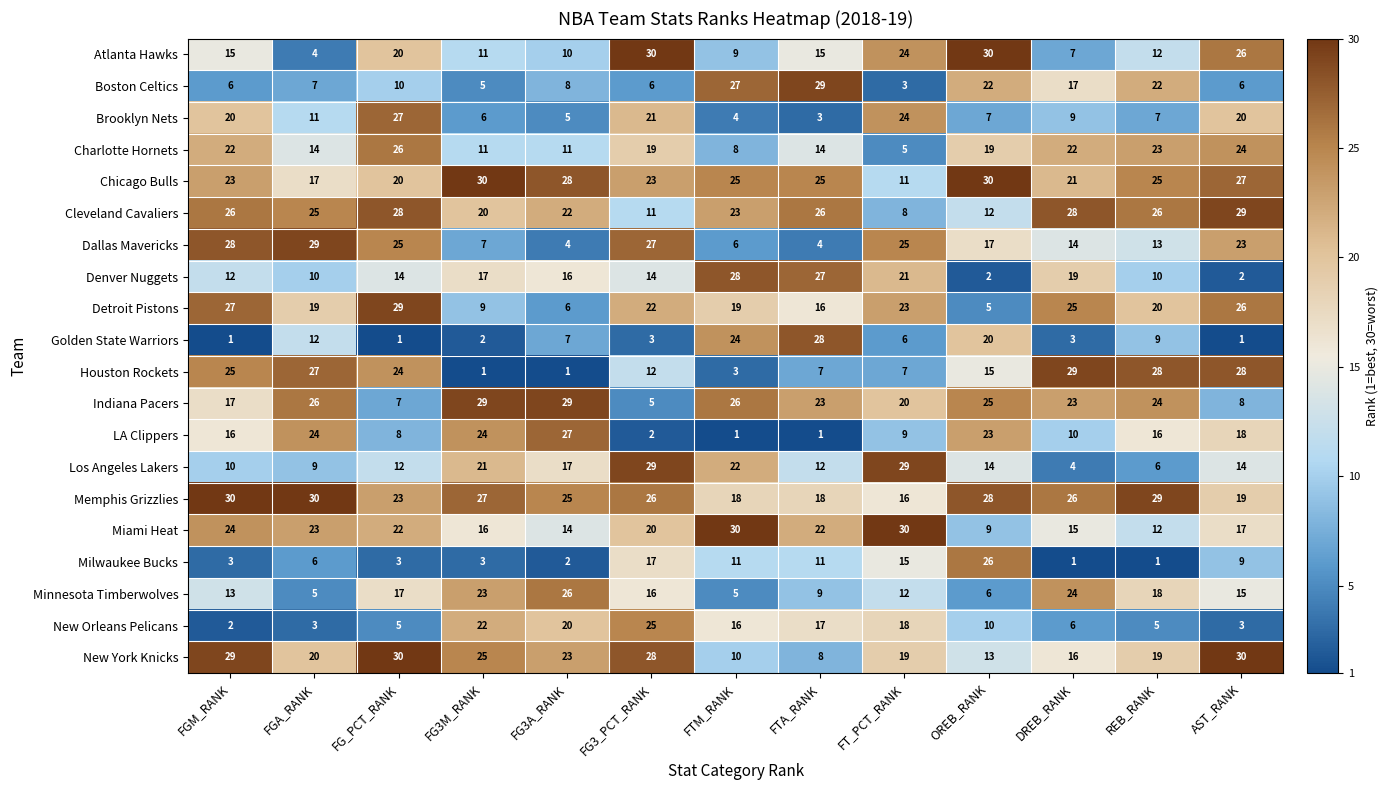

What is the spread (max minus min) of values at FT_PCT_RANK?

27